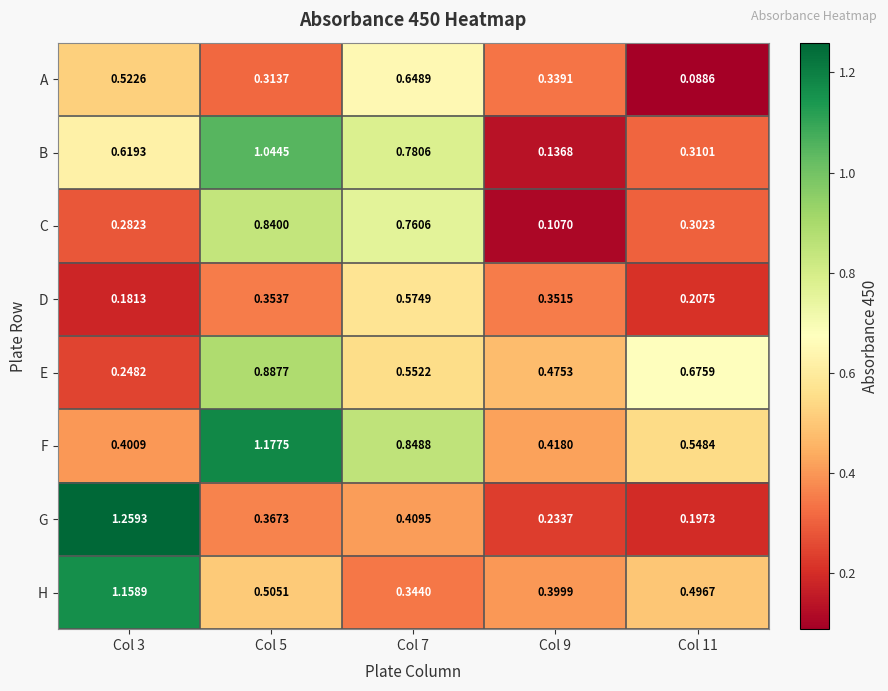

Between Col 5 and Col 7, which series saw the biggest shift?

E